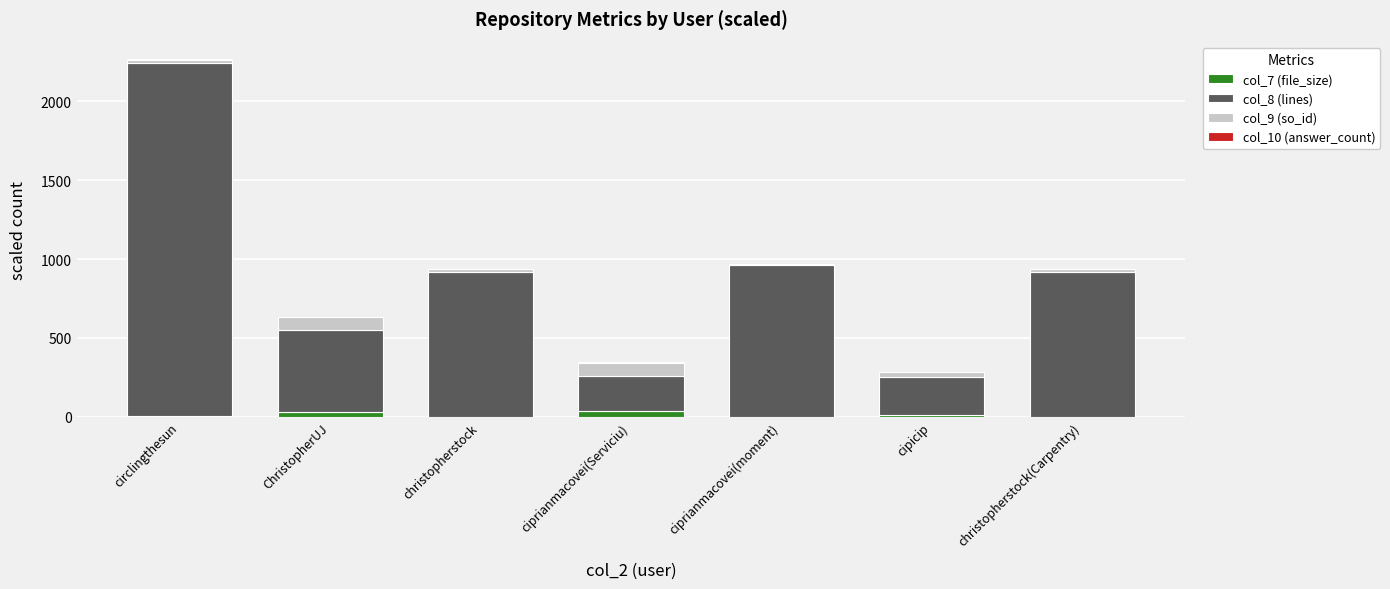

At which category is the sum across all series the highest?

circlingthesun